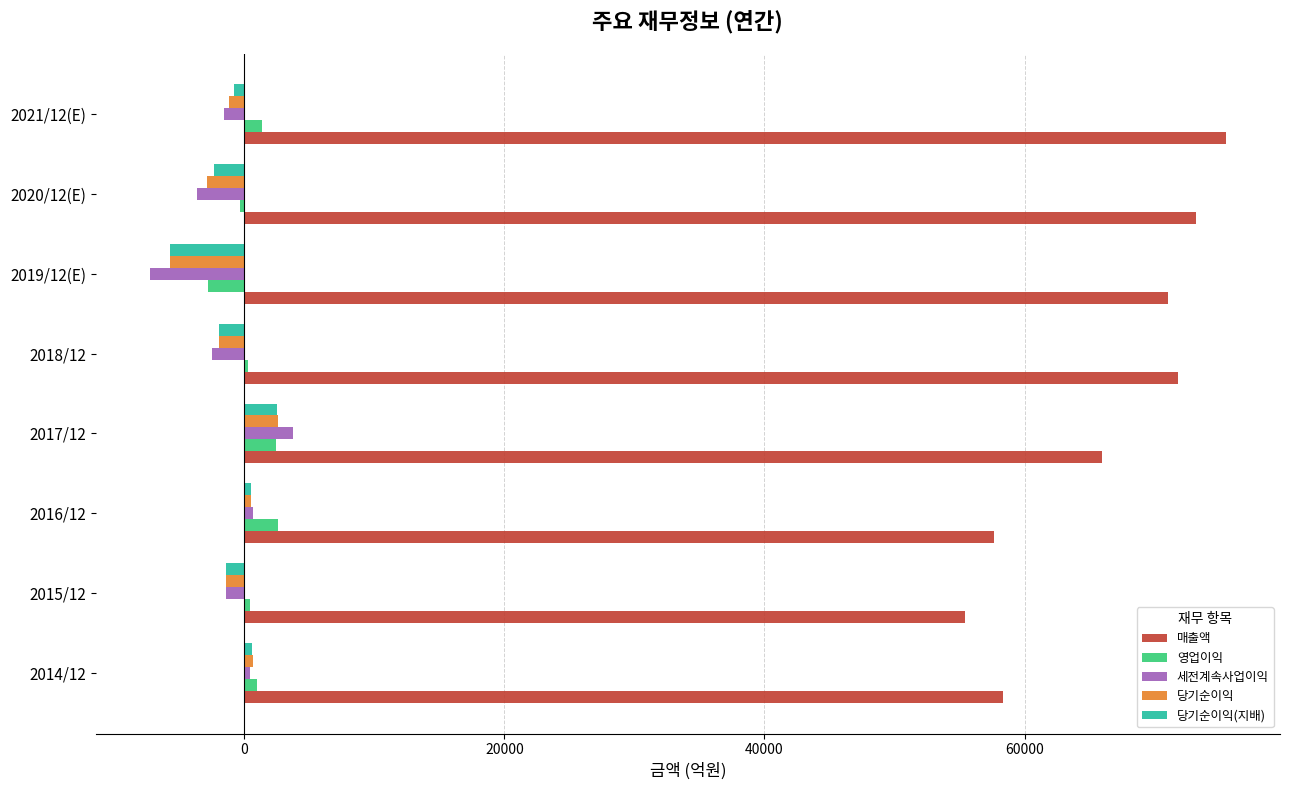

Which category has the lowest value across all series?

2019/12(E)